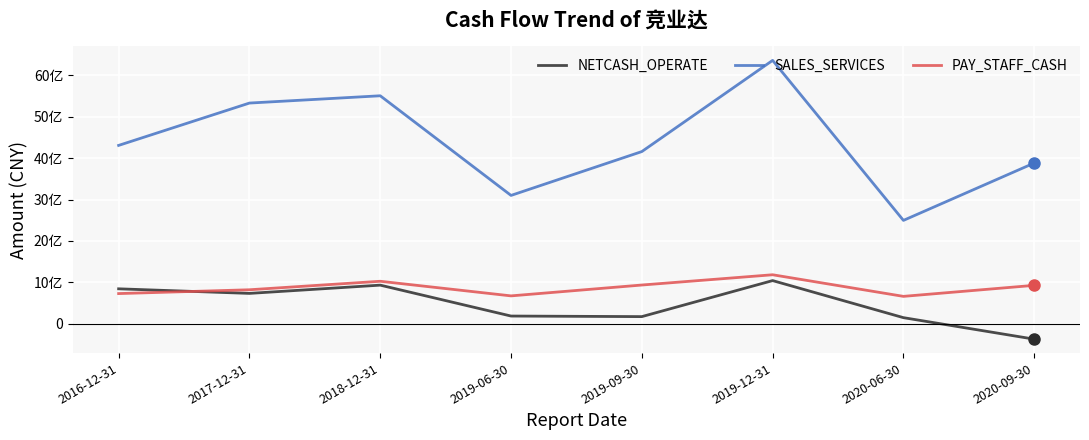

In PAY_STAFF_CASH, how many points are lower than both neighbors (excluding endpoints)?

2